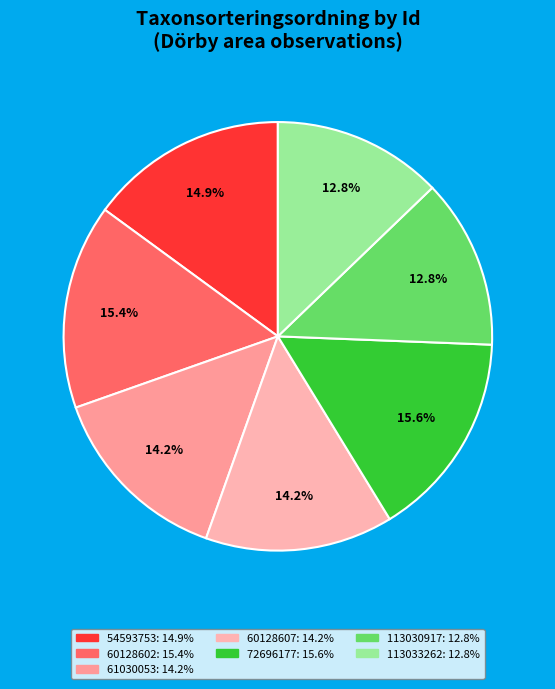

Is 54593753 the majority of the pie?

No